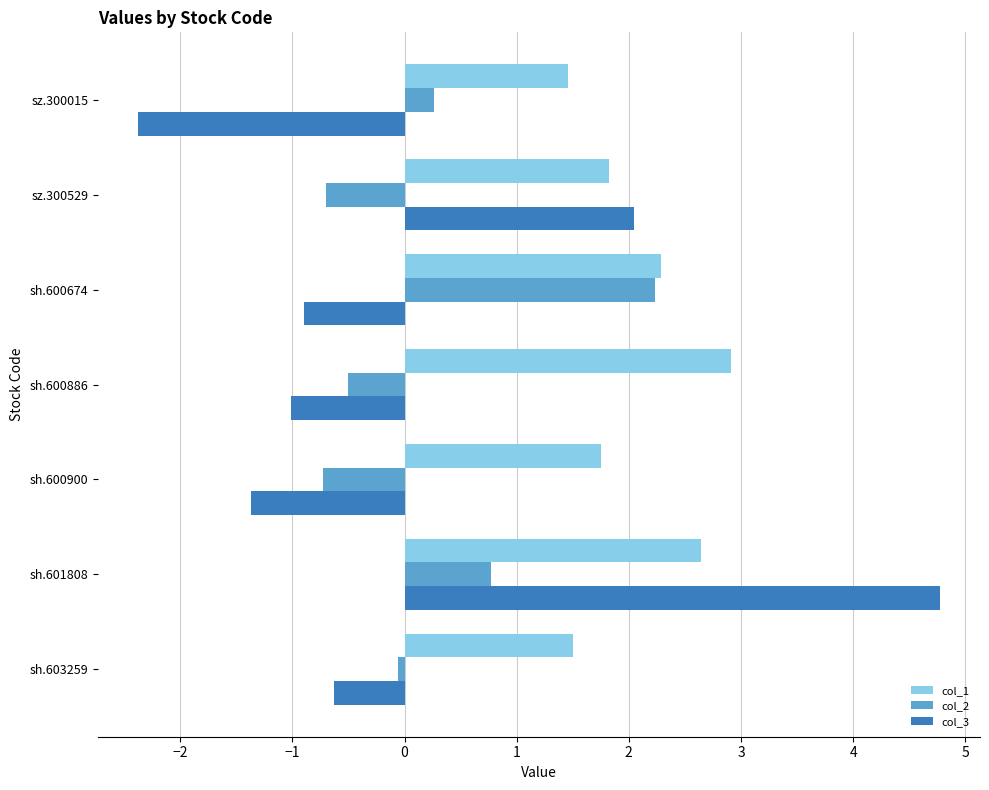

Rank the series by their maximum value, from lowest to highest.

col_2, col_1, col_3